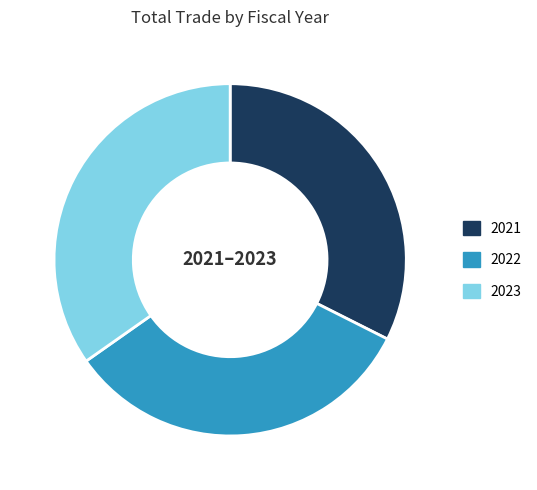

Does 2021 account for over 50% of the chart?

No